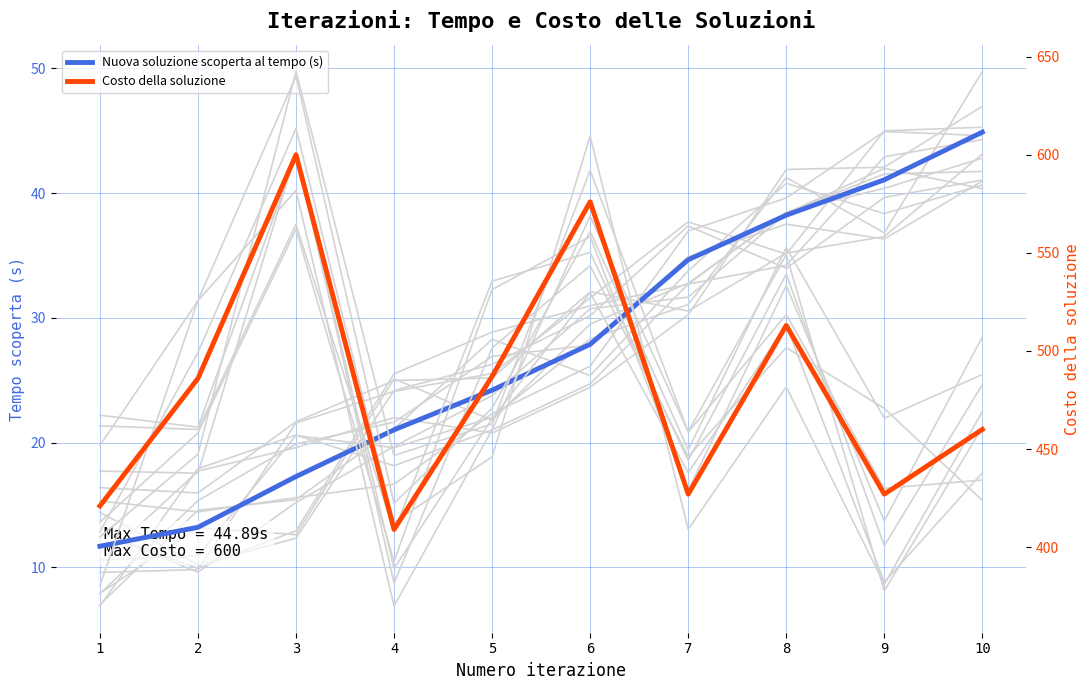

How many data points in Nuova soluzione scoperta al tempo (s) are above 27?

5